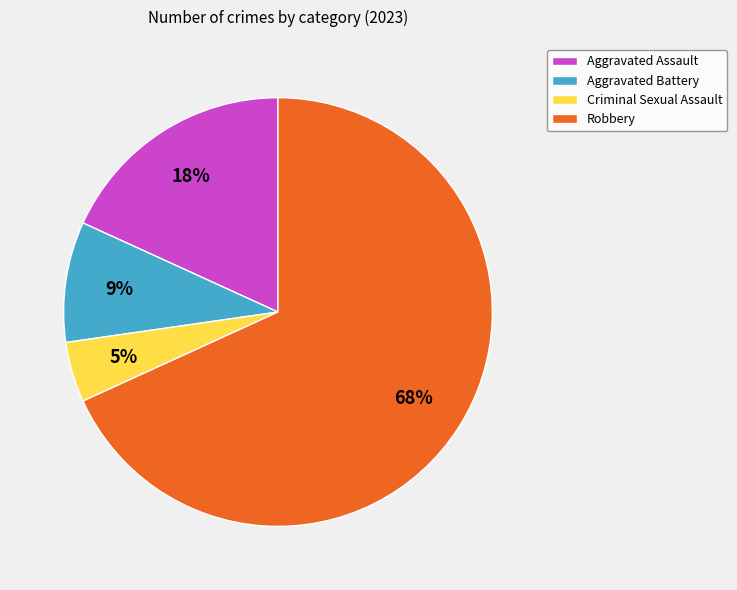

Is the sum of Robbery and Aggravated Battery greater than half?

Yes